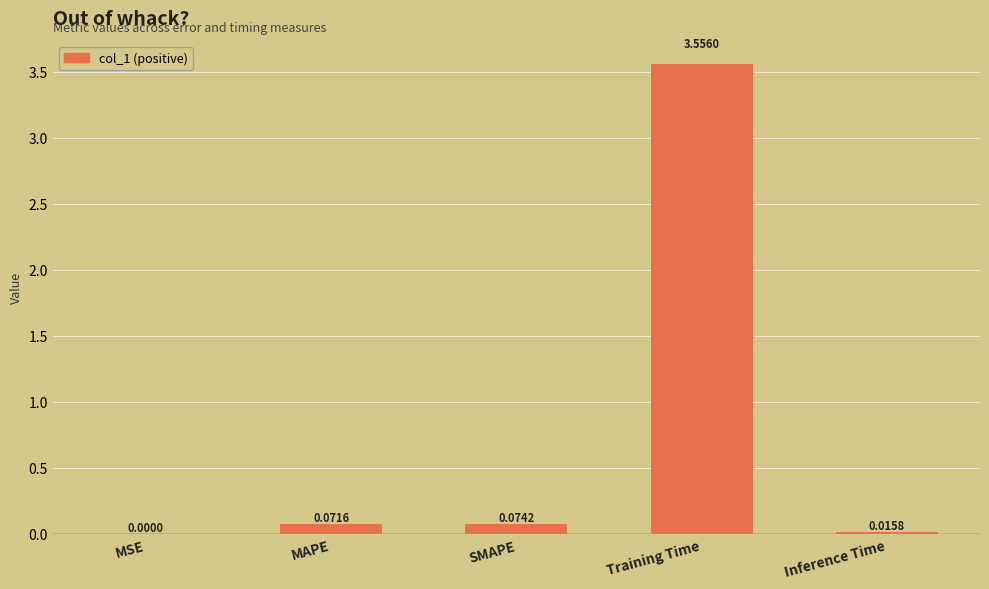

What is the change in value from MSE to SMAPE?

+0.1